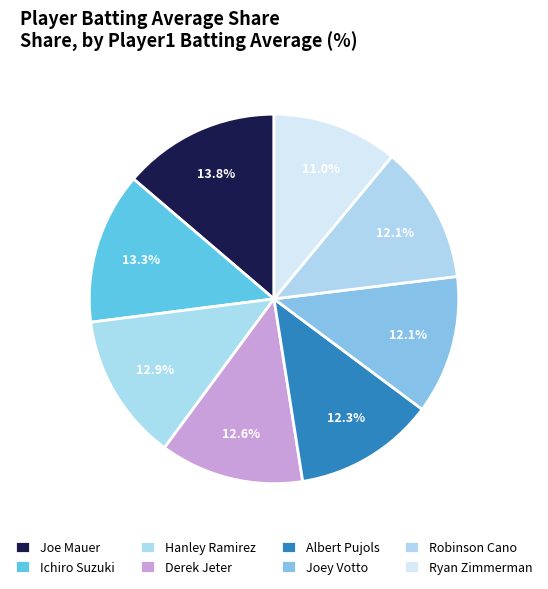

True or false: Robinson Cano accounts for 2% of the total.

False